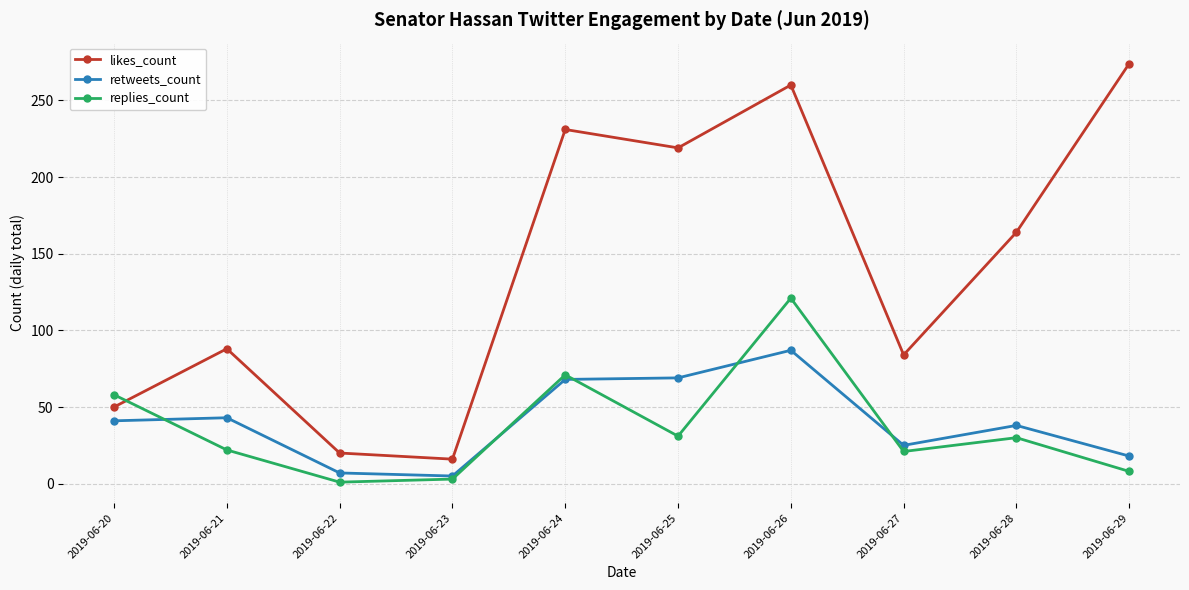

The likes_count series shows 50 at 2019-06-20. True or false?

True